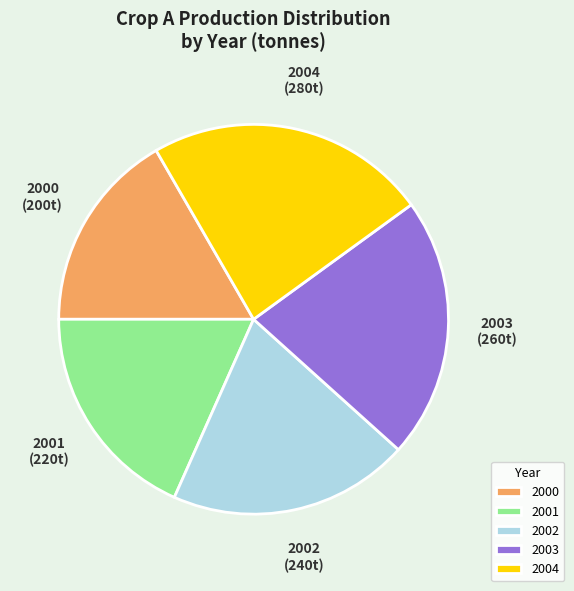

How many segments does this pie chart have?

5